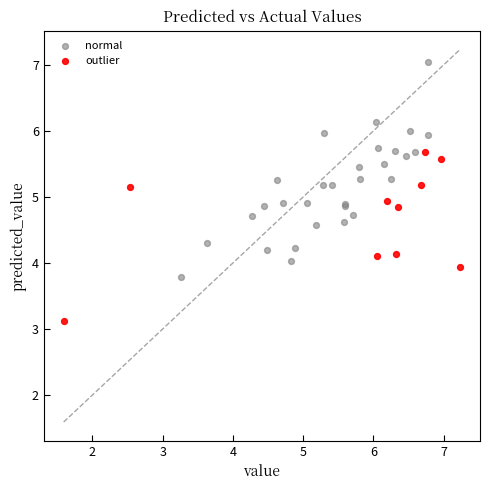

Which series reaches the maximum Y coordinate?

normal